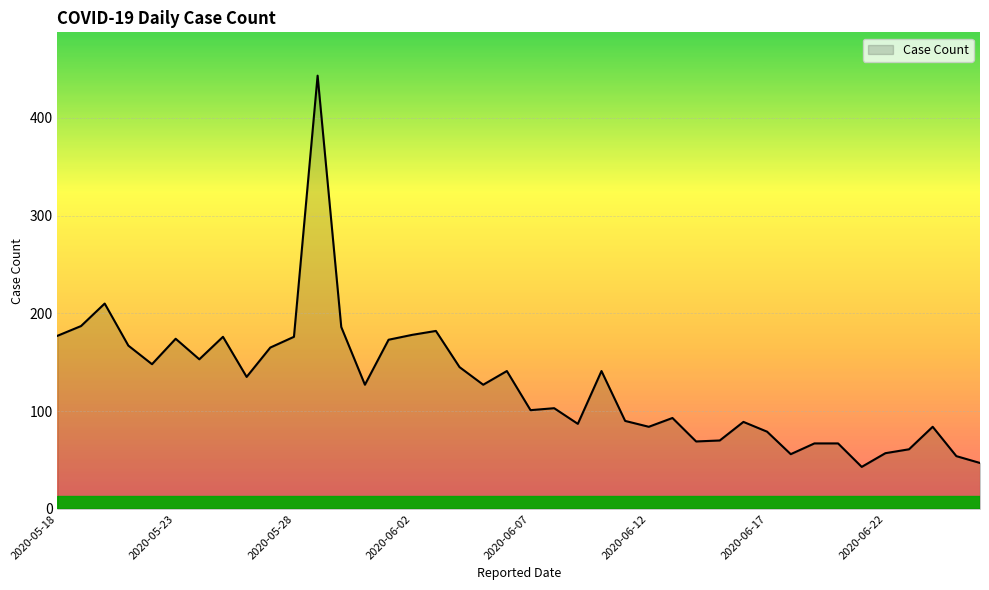

What is the maximum value shown in the chart?

443